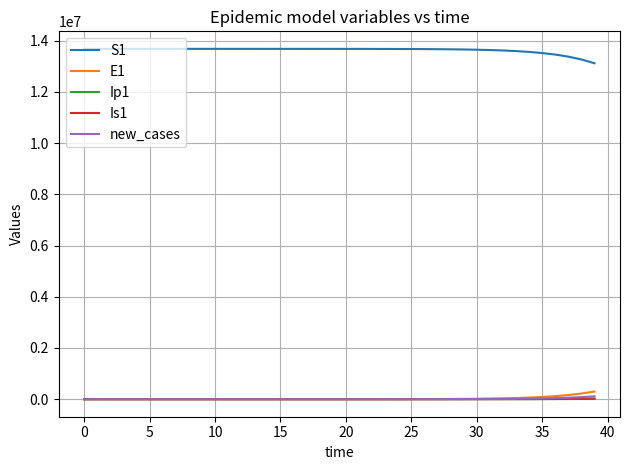

What is the maximum value for Is1?

23555.6